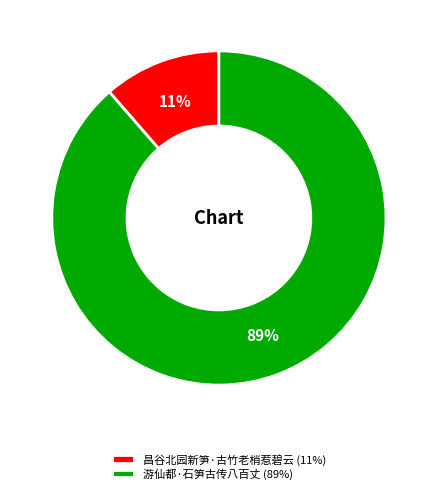

How many segments does this pie chart have?

2